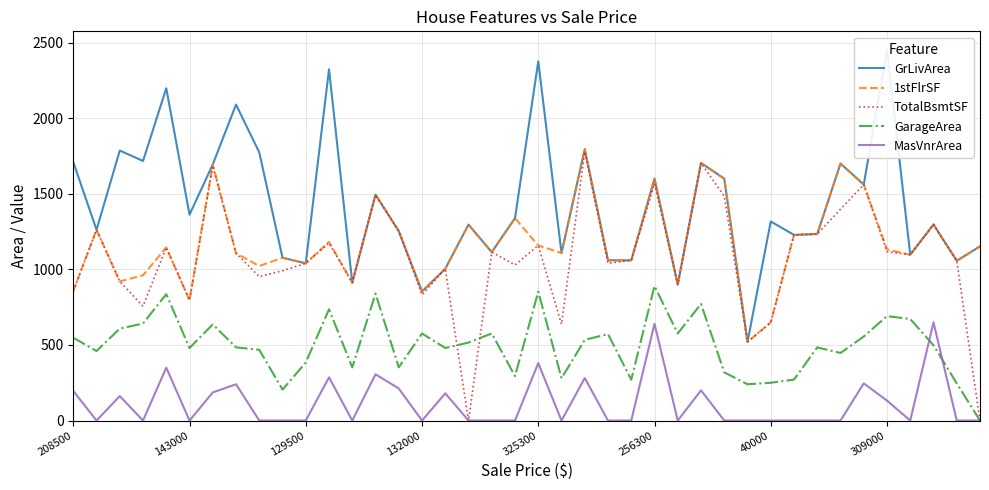

What is the maximum value for GarageArea?

890